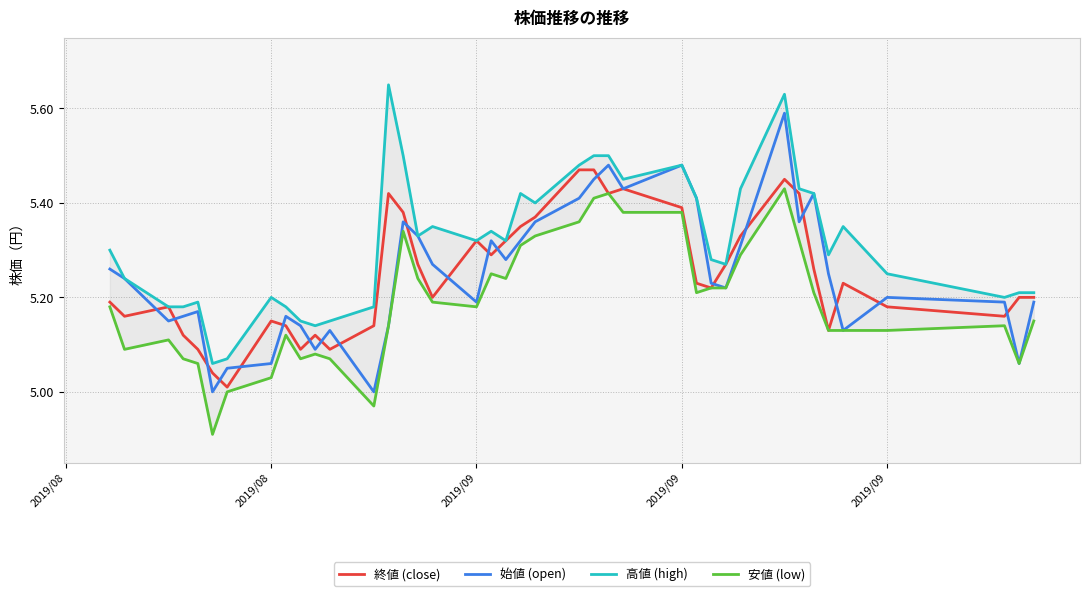

Is it true that 安値 (low) equals 7.7 at 30?

False